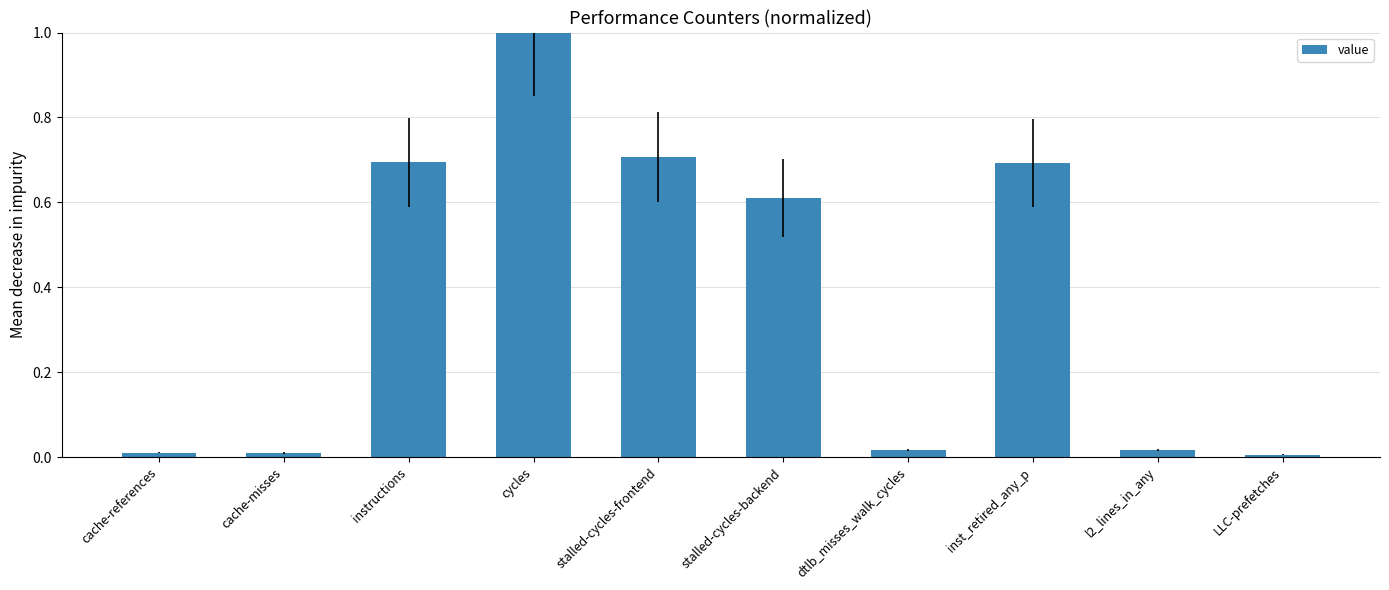

What position from the left is cache-misses?

2